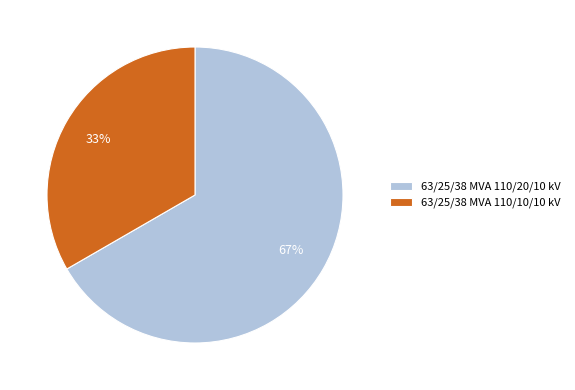

To the nearest percent, what percentage of the pie is 63/25/38 MVA 110/20/10 kV?

67%